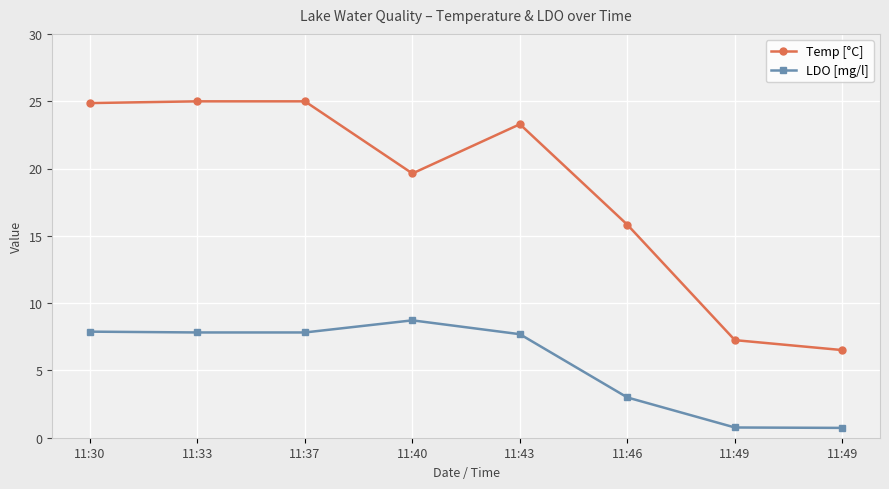

Does the chart have visible grid lines?

Yes